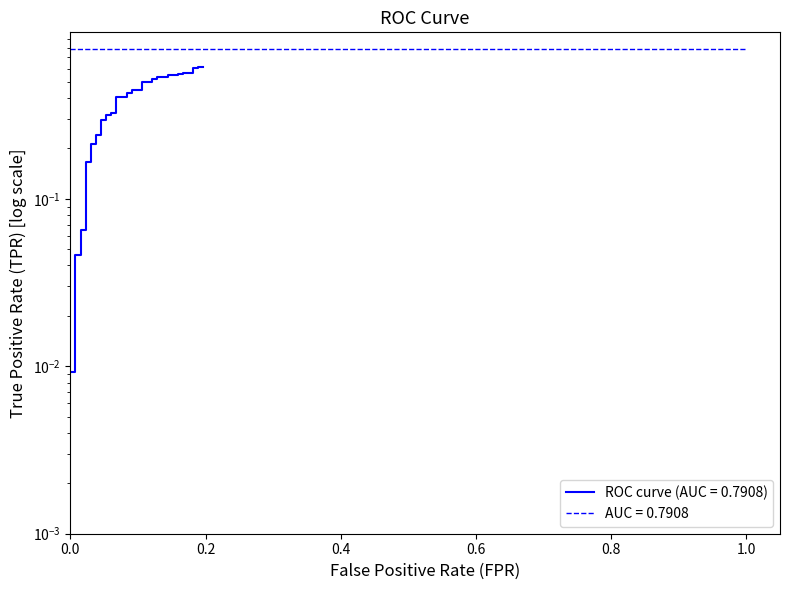

Reading left to right, list all the values displayed in this chart.

0.0	0.0	0.0	0.0	0.1	0.1	0.2	0.2	0.2	0.2	0.2	0.2	0.3	0.3	0.3	0.3	0.3	0.3	0.4	0.4	0.4	0.4	0.4	0.4	0.5	0.5	0.5	0.5	0.5	0.5	0.5	0.5	0.6	0.6	0.6	0.6	0.6	0.6	0.6	0.6